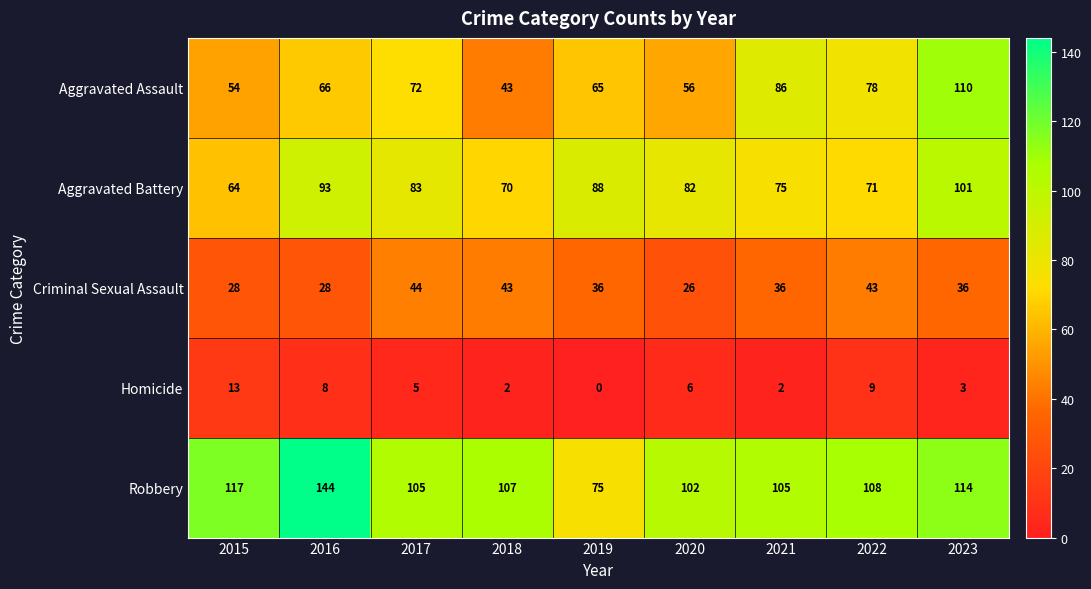

What is the greatest value displayed?

144